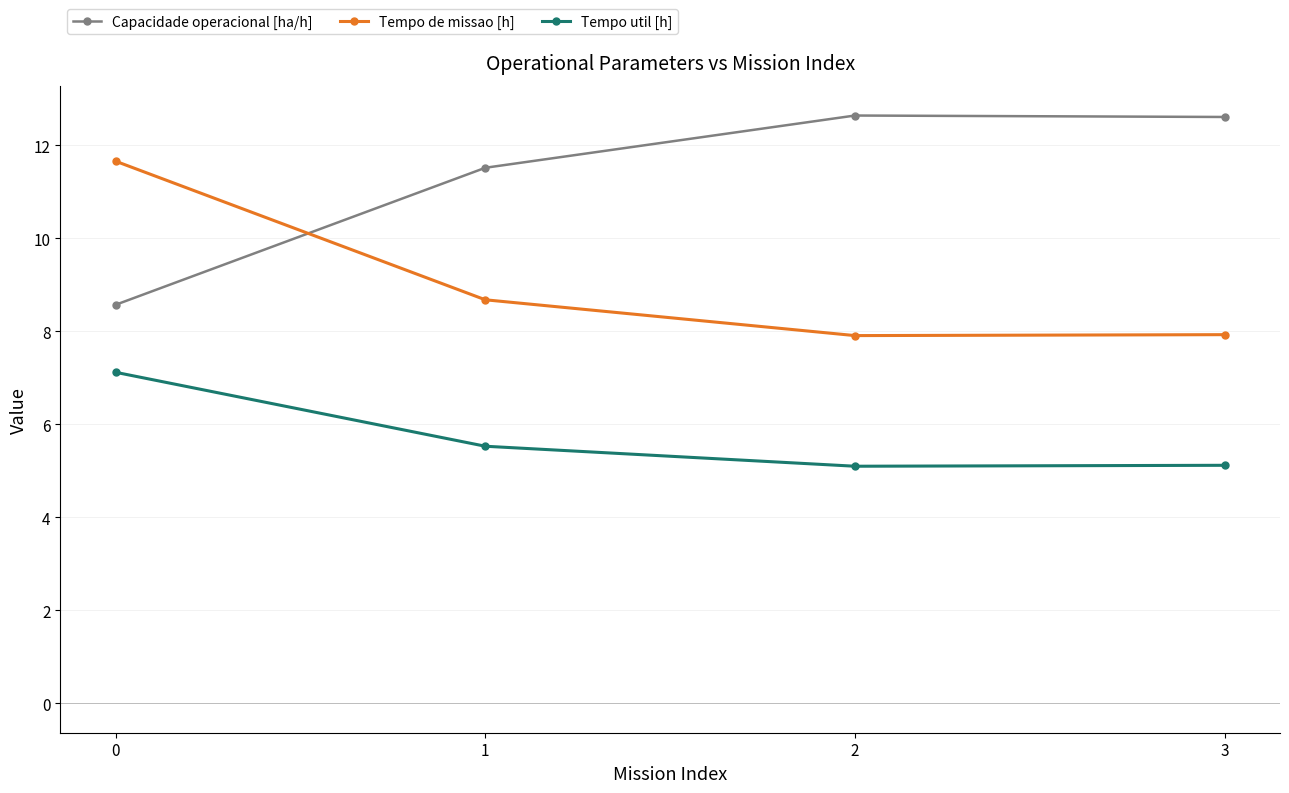

Which series has the largest total across all categories?

Capacidade operacional [ha/h]